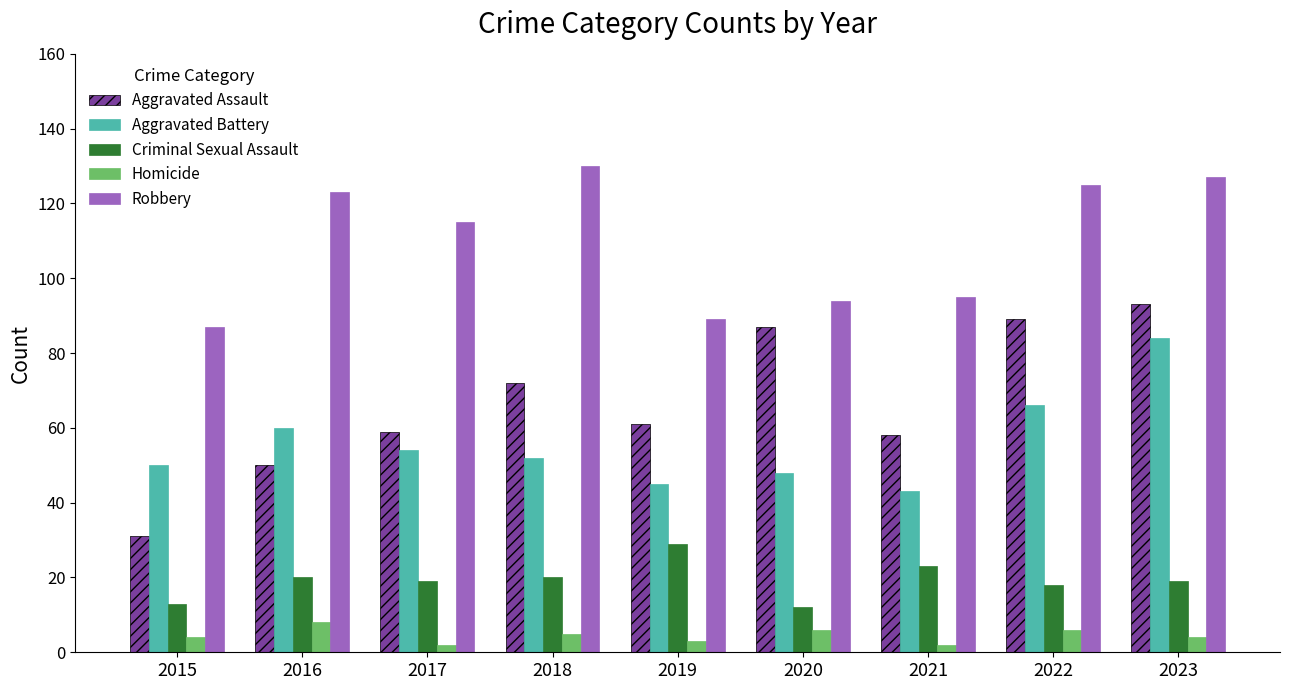

At which label does Criminal Sexual Assault first exceed 19?

2016